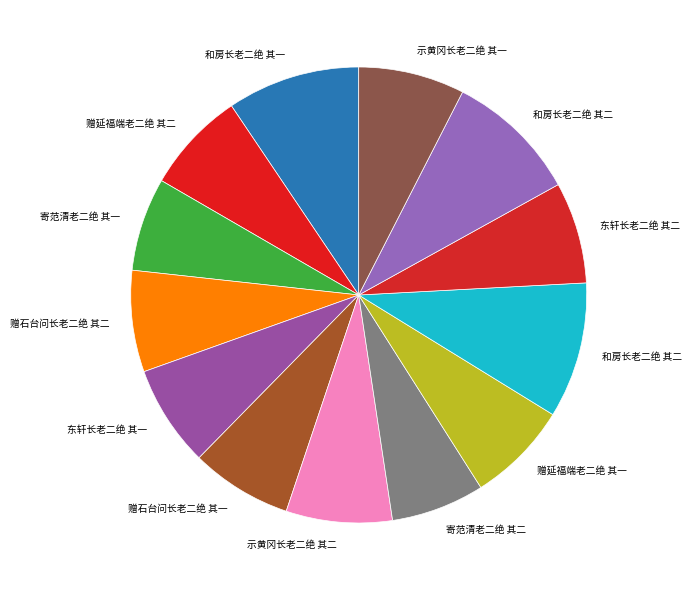

To the nearest percent, what is the average slice percentage?

8%